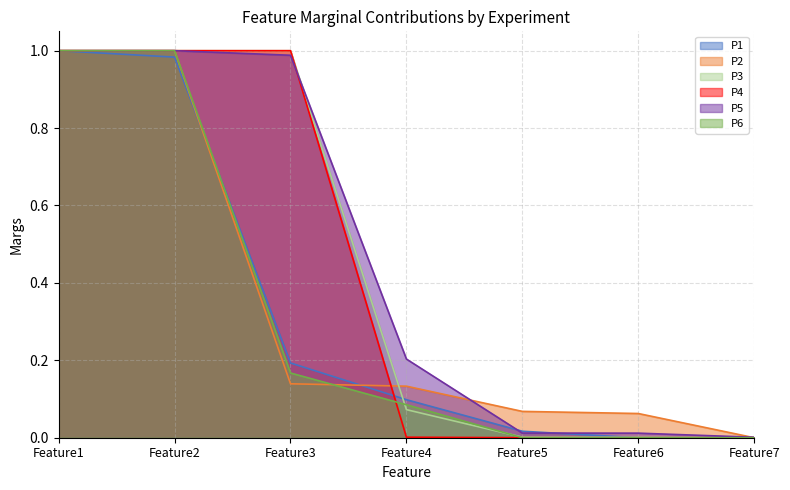

What is the difference between the P4 values at Feature1 and Feature4?

1.0